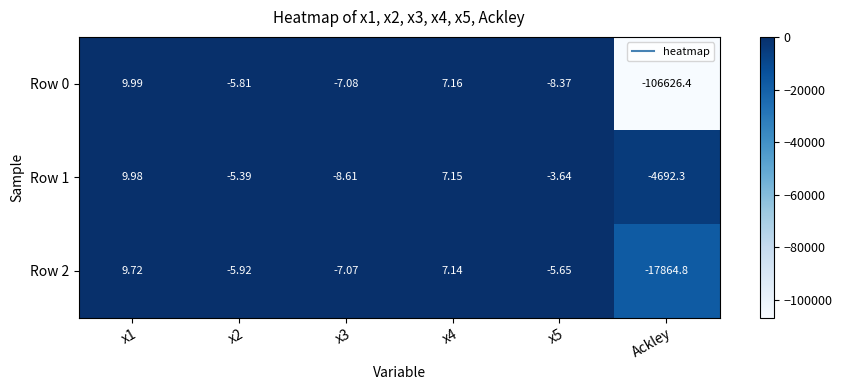

What is the spread (max minus min) of values at x5?

4.7